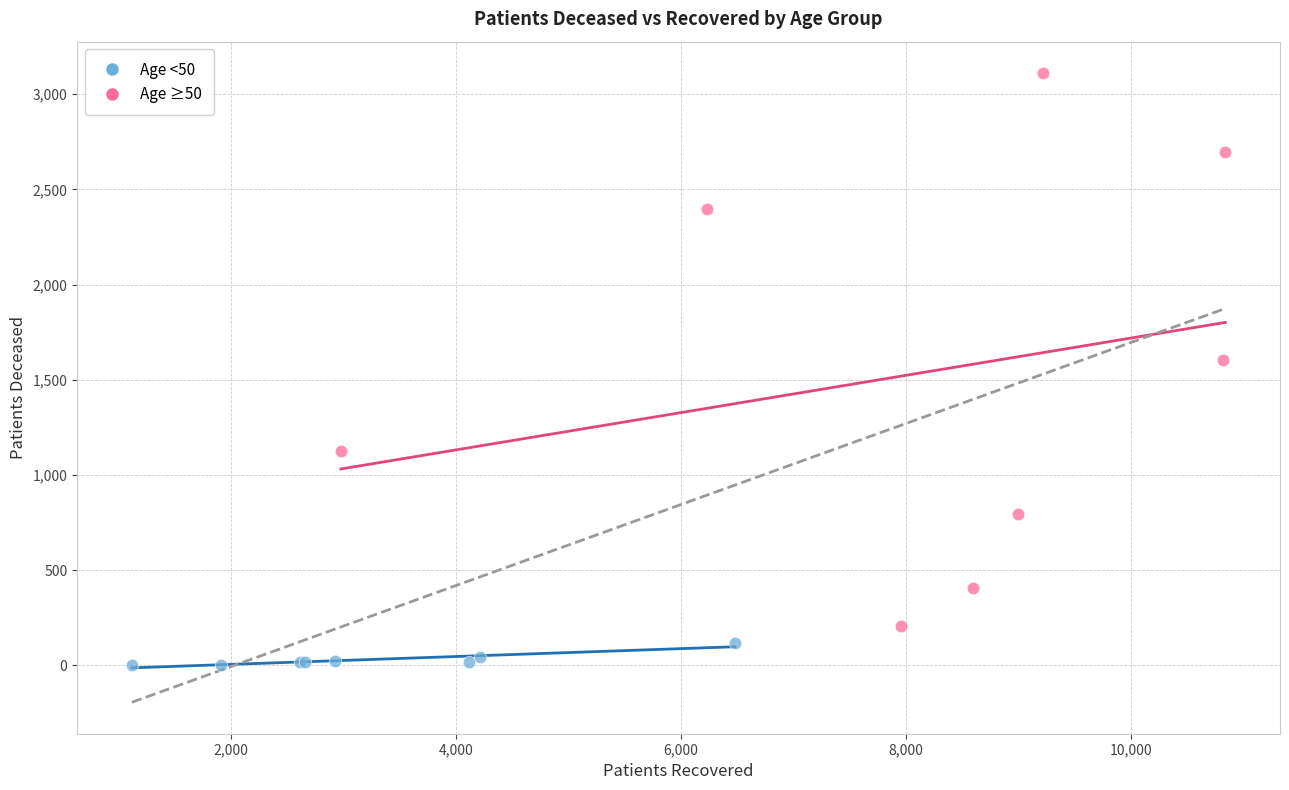

Which series reaches the minimum Y coordinate?

Age <50